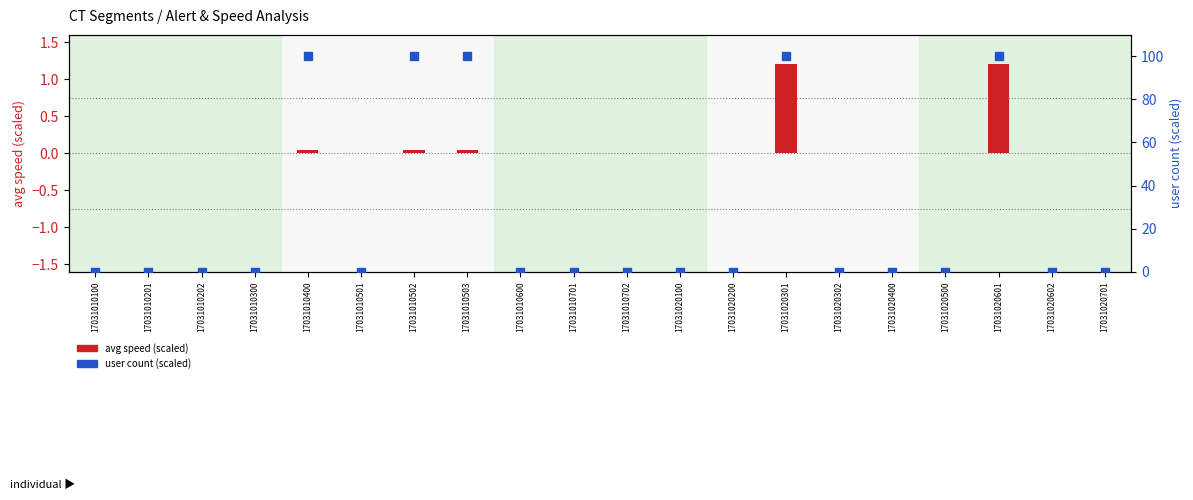

Which series has the largest Y range (max minus min)?

user count (scaled)